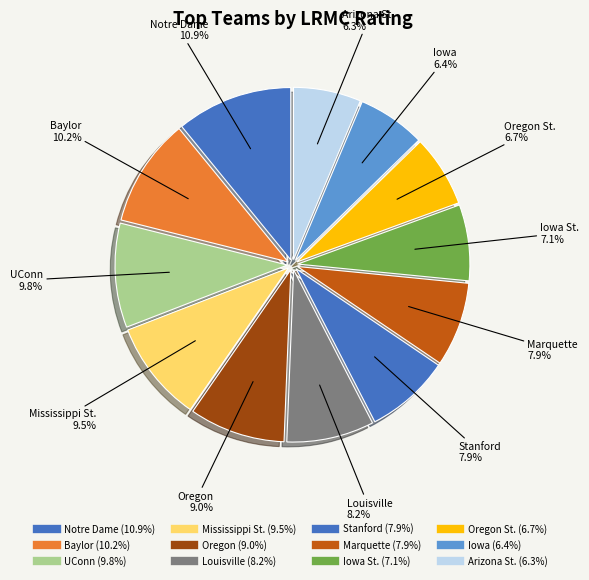

How many slices are in this pie chart?

12